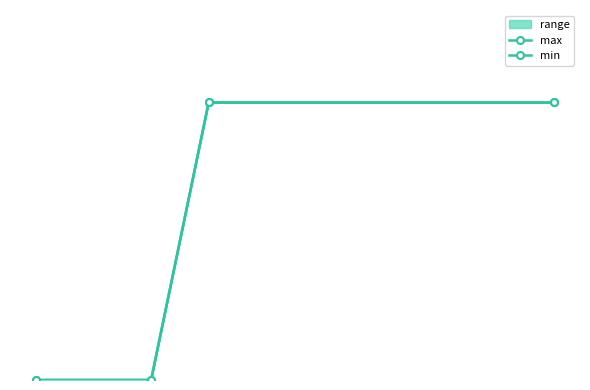

What is the greatest value displayed?

15000